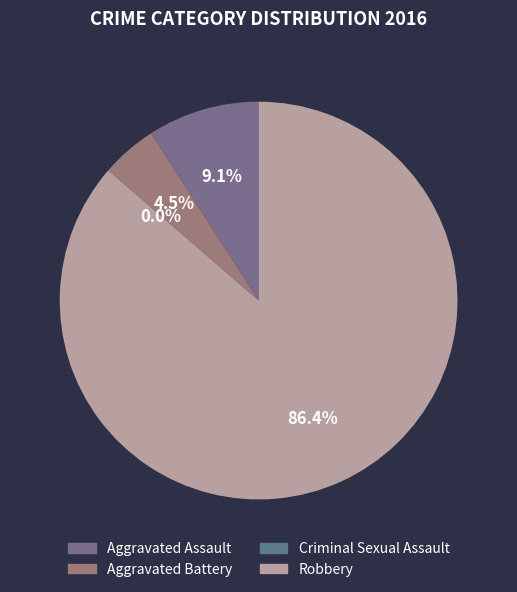

How many segments does this pie chart have?

4